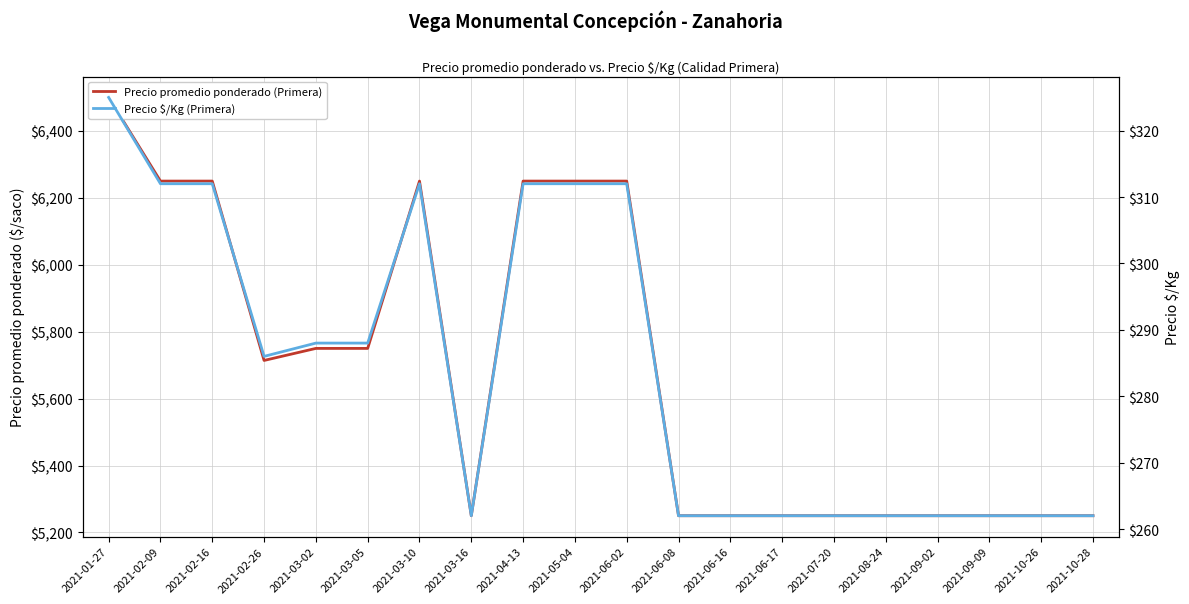

The Precio promedio ponderado (Primera) series shows 3647 at 2021-06-16. True or false?

False